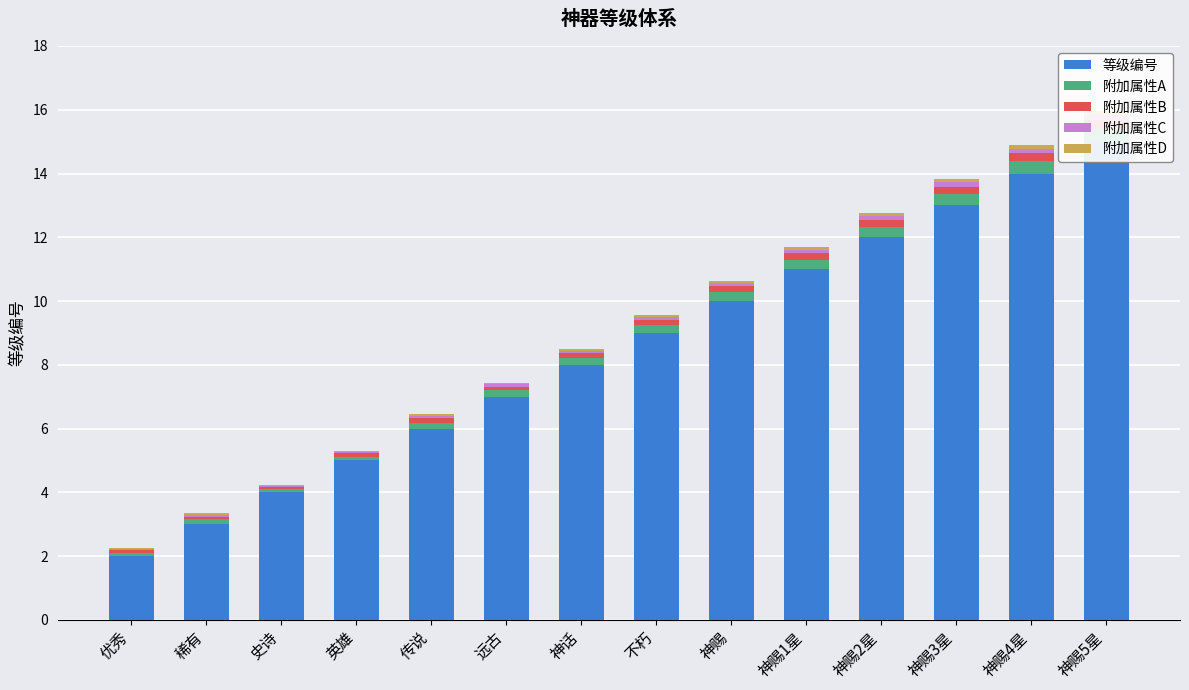

What position from the left is 史诗?

3